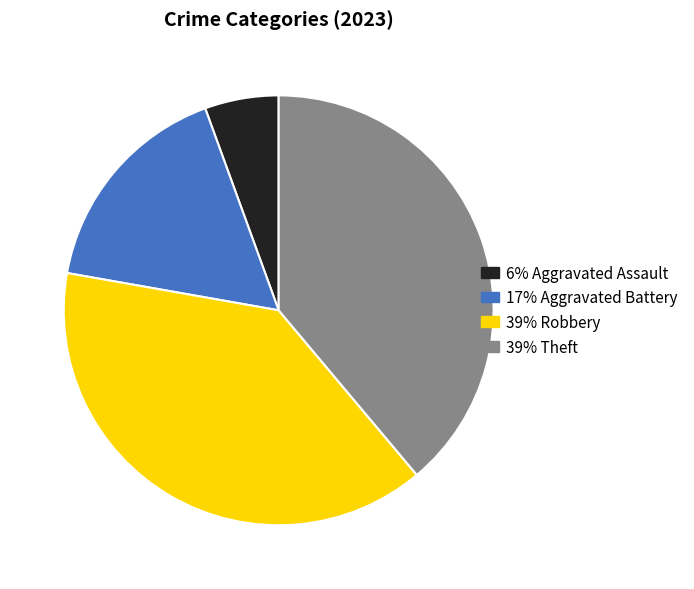

Is there any slice that represents more than half of the pie?

No